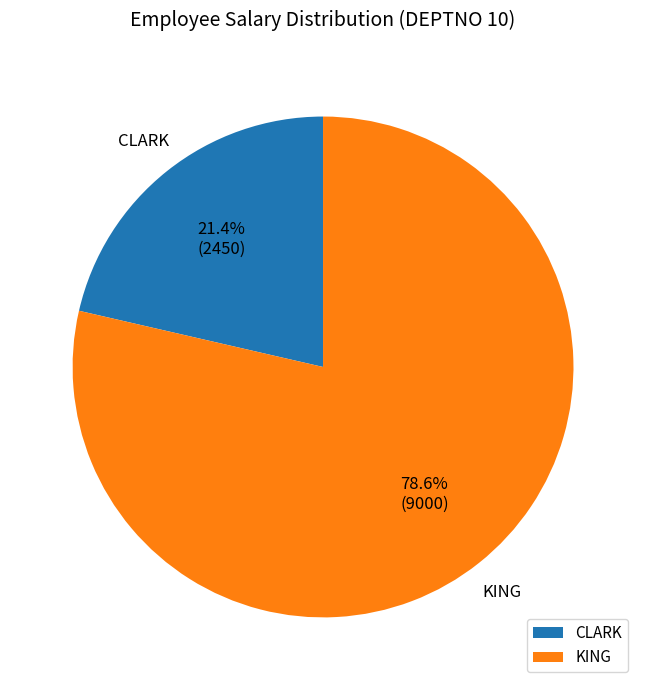

What portion of the pie excludes CLARK?

78.6%